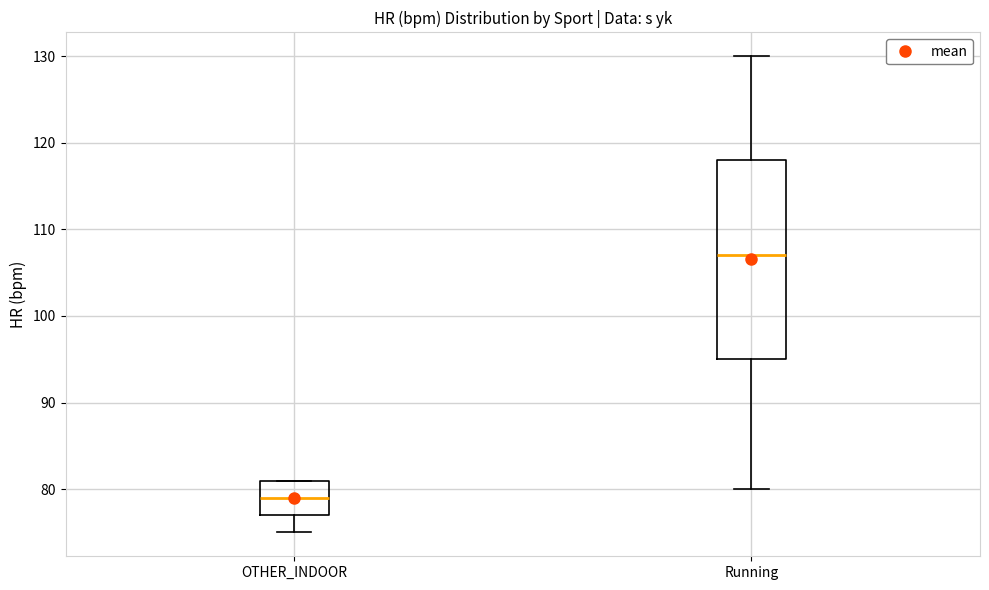

Reading left to right, transcribe this box plot: for each box, give where its median line is, the range the box spans, and where its two whiskers end, as read against the y-axis. The values are not printed on the chart, so give them approximately, as read against the axis.

OTHER_INDOOR: median 79, box 77 to 81, whiskers 75 to 81
Running: median 107, box 95 to 118, whiskers 80 to 130